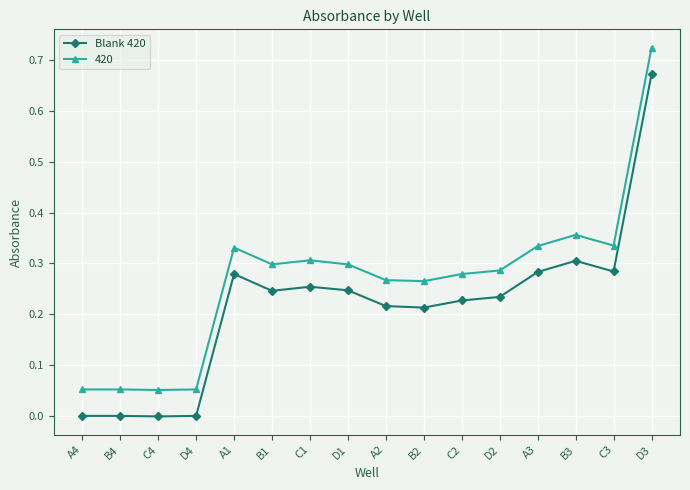

True or false: Blank 420 has more than 1 interior local peaks.

True